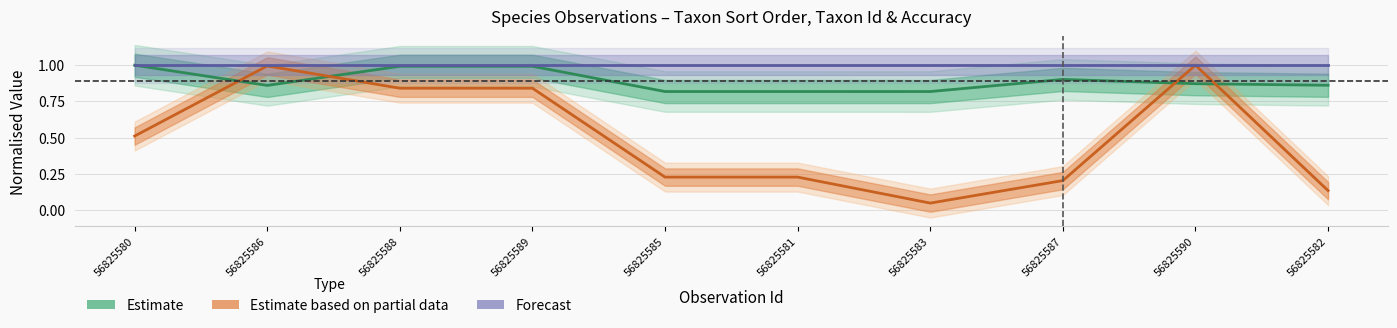

True or false: Estimate and Forecast intersect in this chart.

False